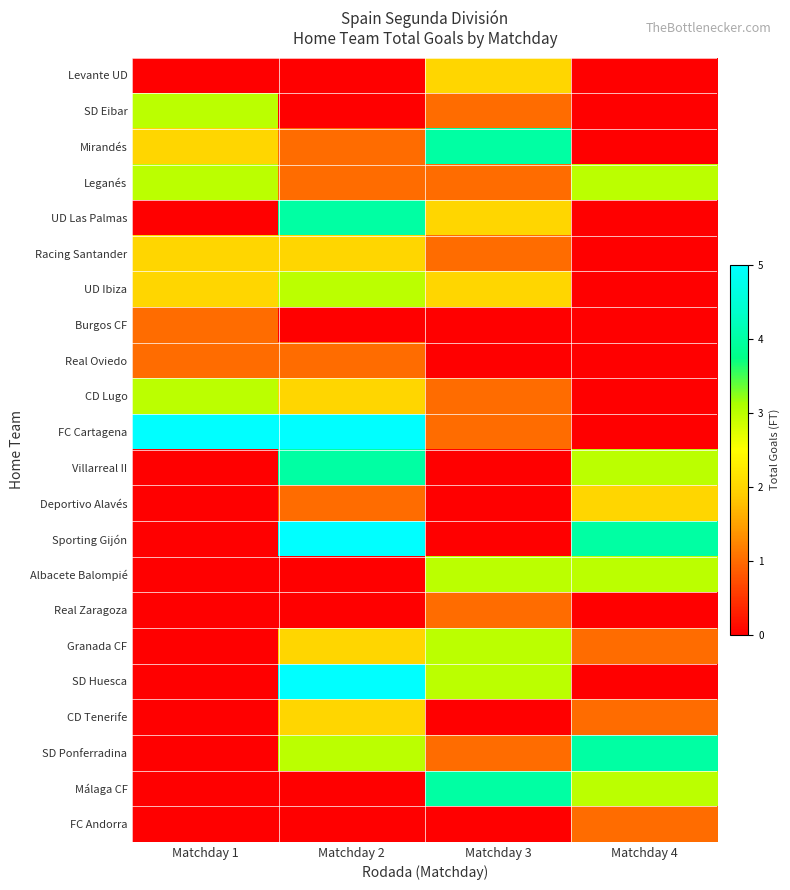

Rank the series at Matchday 3 from highest to lowest value.

Mirandés, Málaga CF, Albacete Balompié, Granada CF, SD Huesca, Levante UD, UD Las Palmas, UD Ibiza, SD Eibar, Leganés, Racing Santander, CD Lugo, FC Cartagena, Real Zaragoza, SD Ponferradina, Burgos CF, Real Oviedo, Villarreal II, Deportivo Alavés, Sporting Gijón, CD Tenerife, FC Andorra